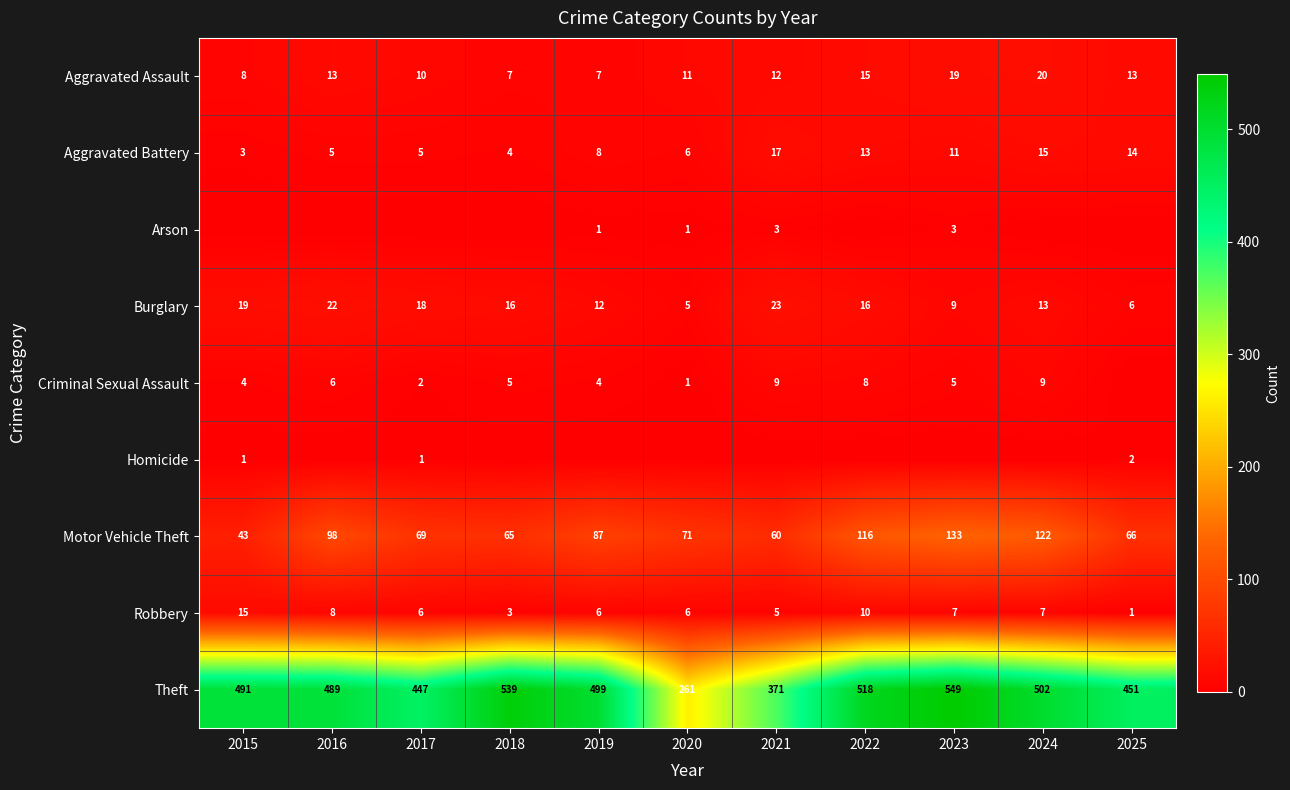

Is it true that Homicide equals 1 at 2015?

True